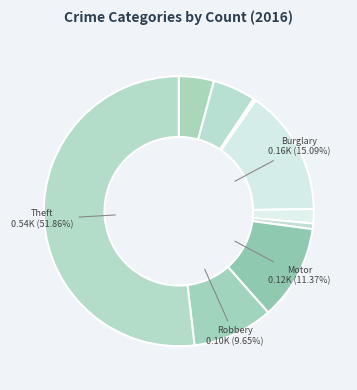

Is there any slice that represents more than half of the pie?

Yes